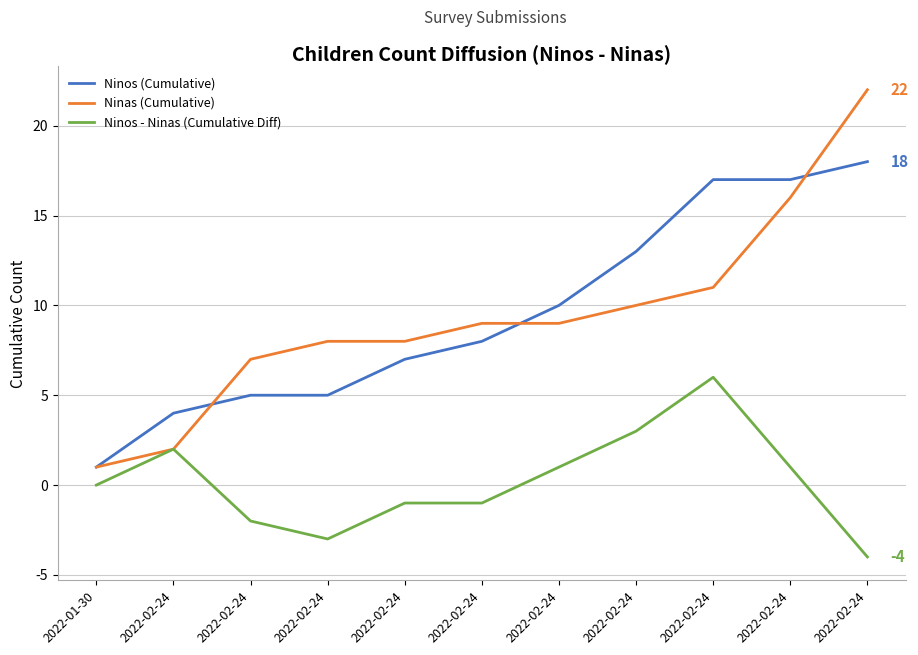

How many lines are shown in the chart?

3